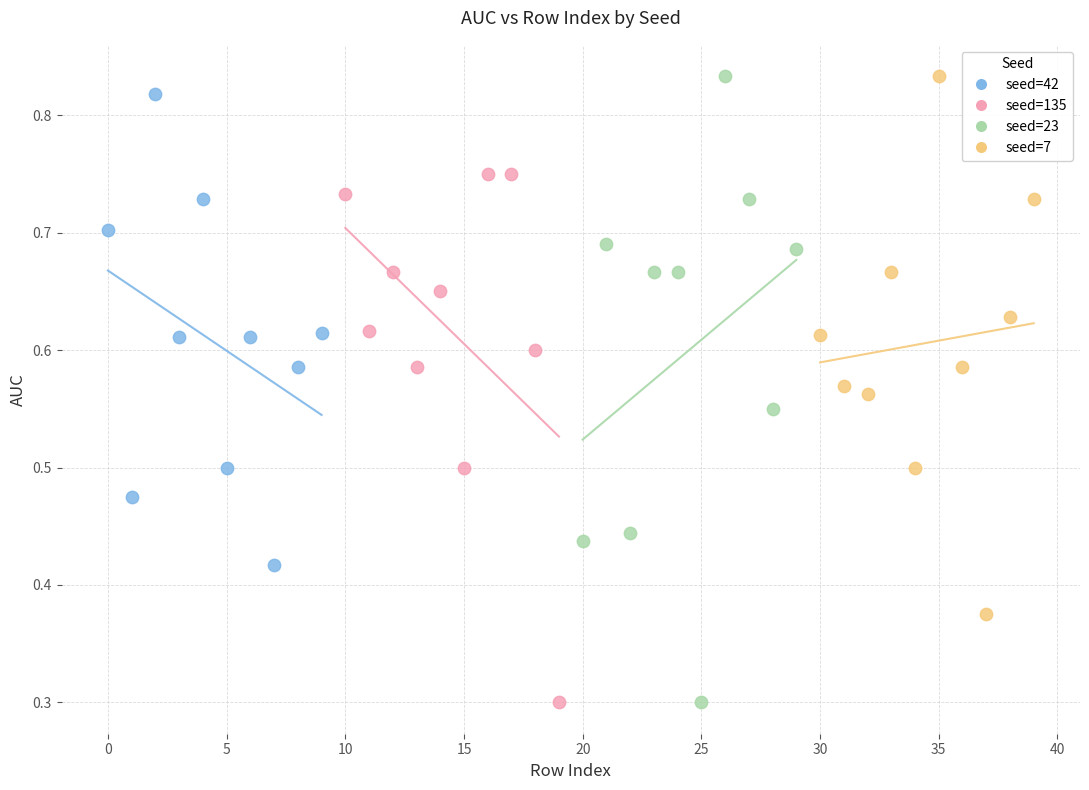

Which series has the largest Y range (max minus min)?

seed=23